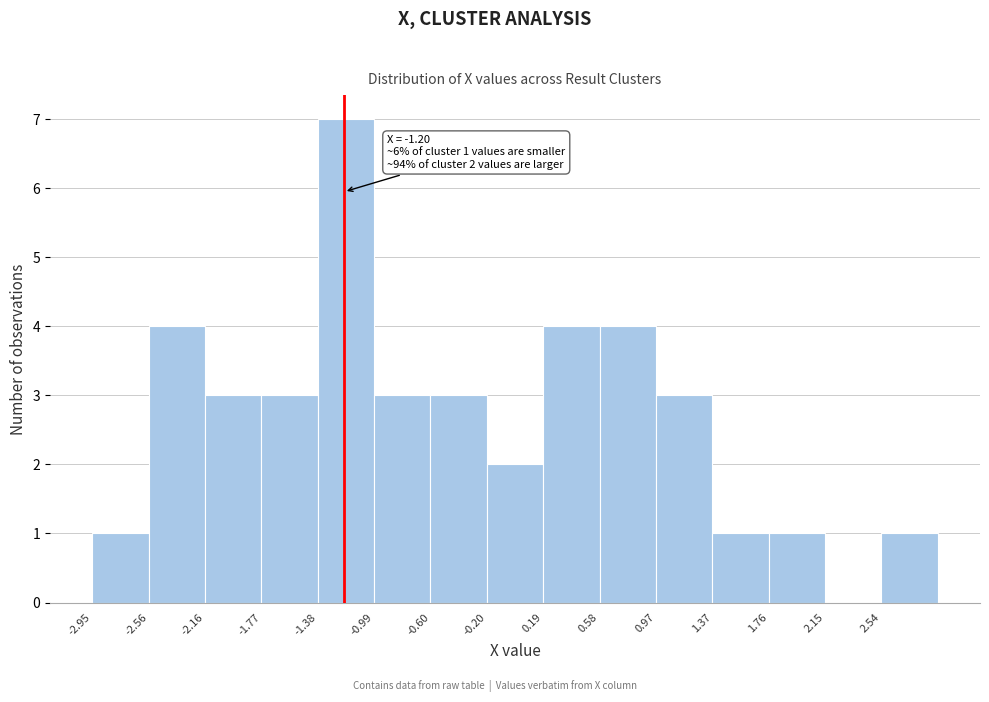

Which range on the x-axis has the tallest bar?

-1.40 to -1.00